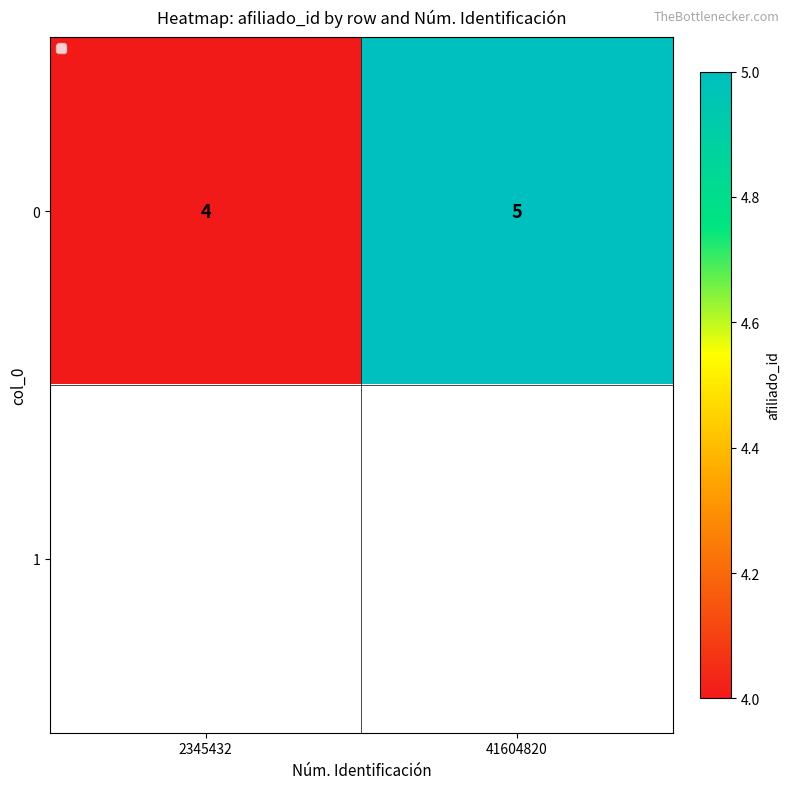

Rank the categories by 0 value from highest to lowest.

41604820, 2345432